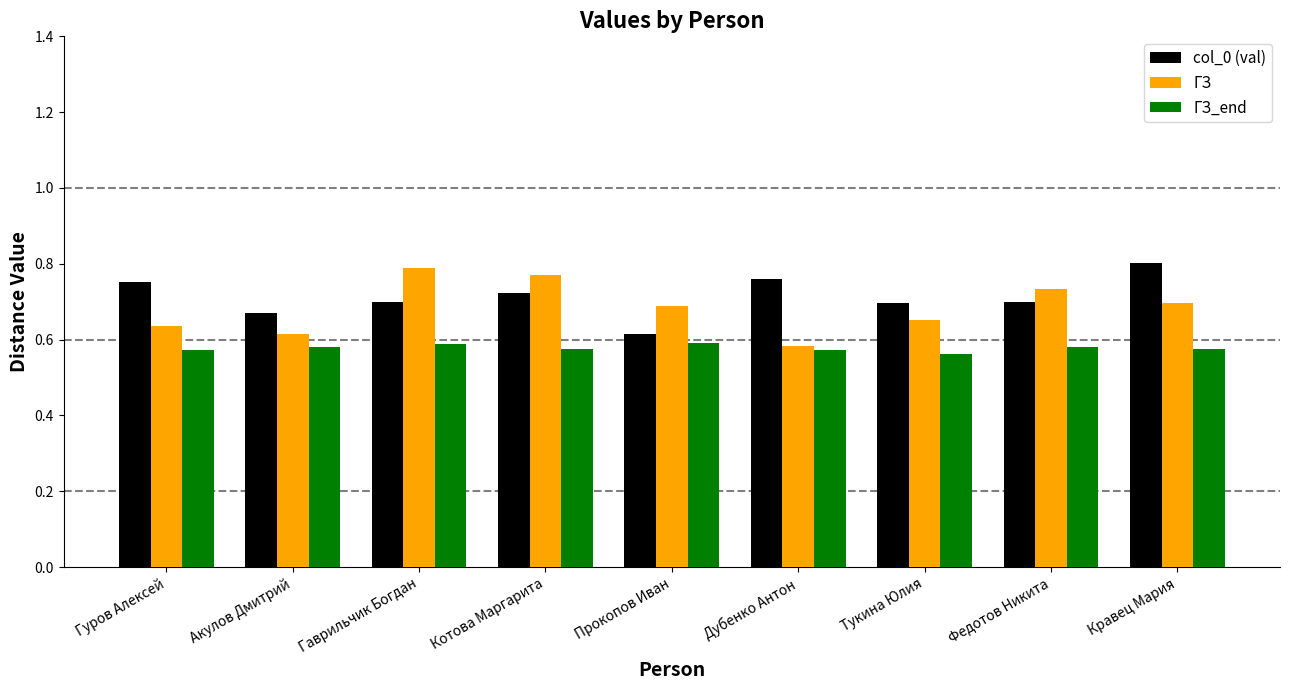

Which series has the largest total across all categories?

col_0 (val)